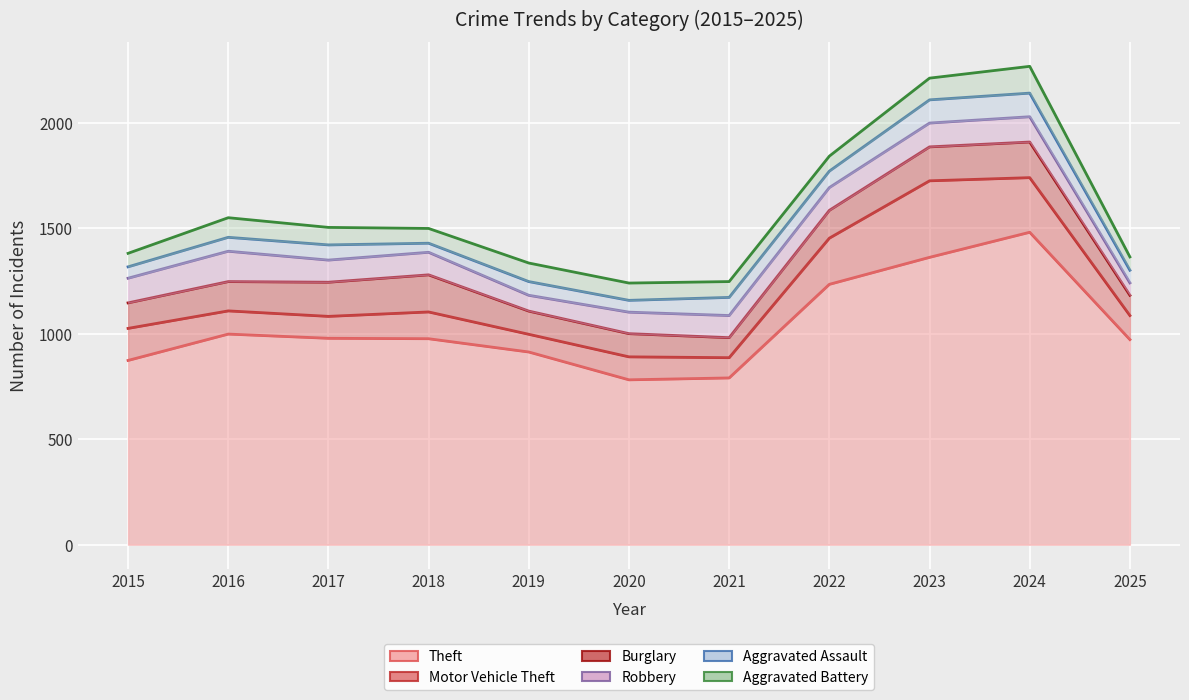

True or false: Aggravated Assault has a value of 54 at 2015.

True